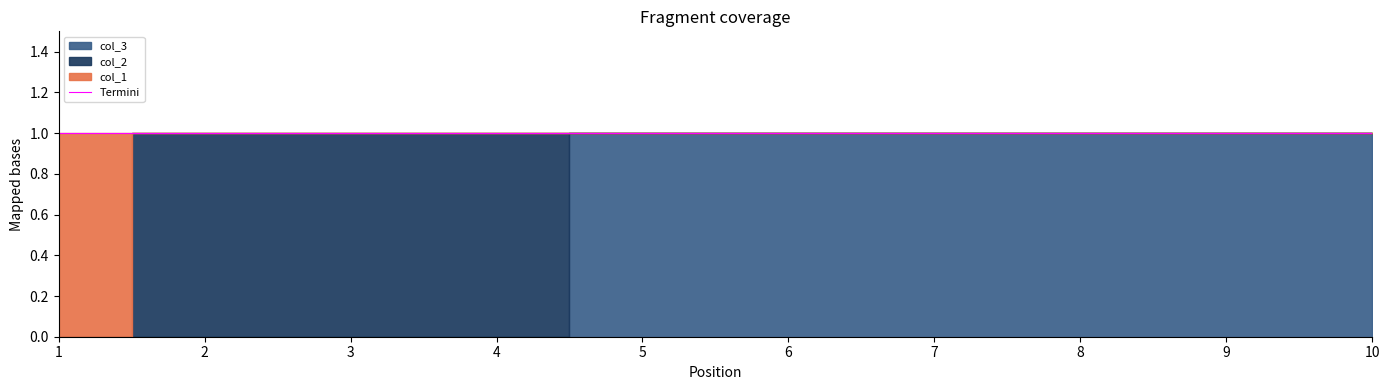

At how many categories does at least one series exceed 0?

10